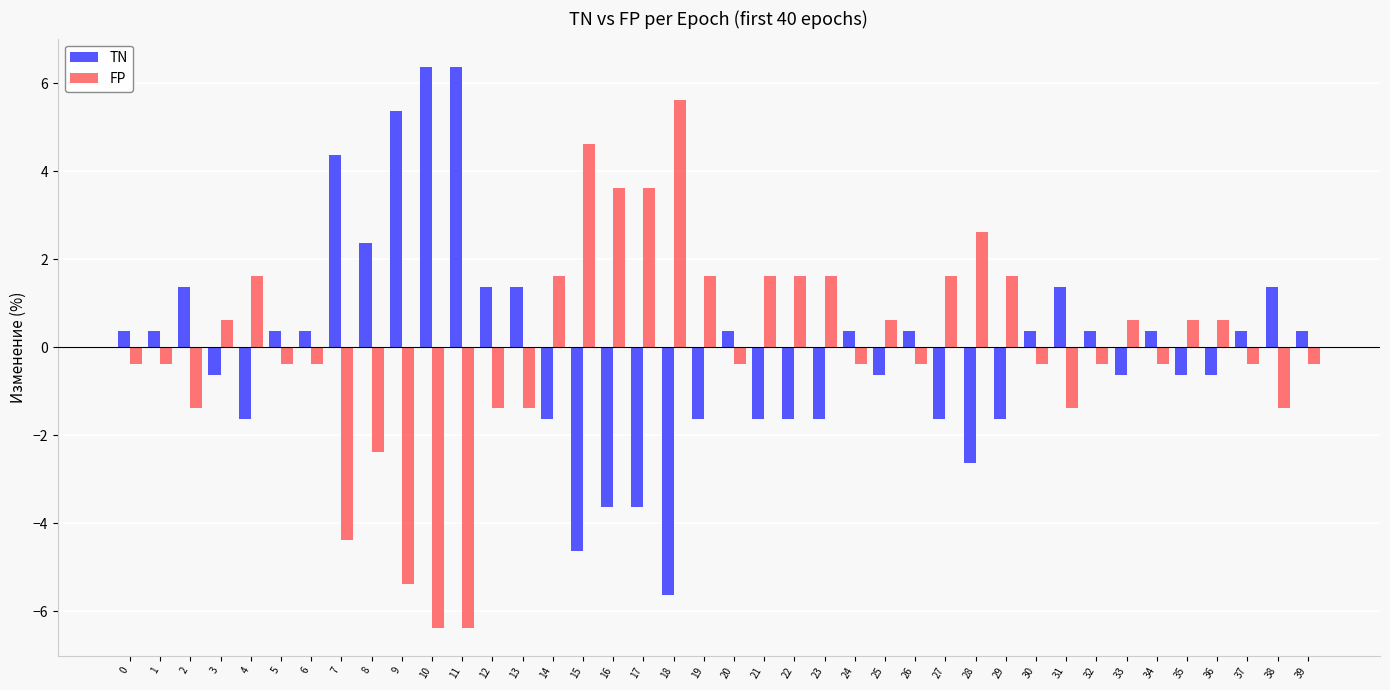

How many values in TN are below zero?

18